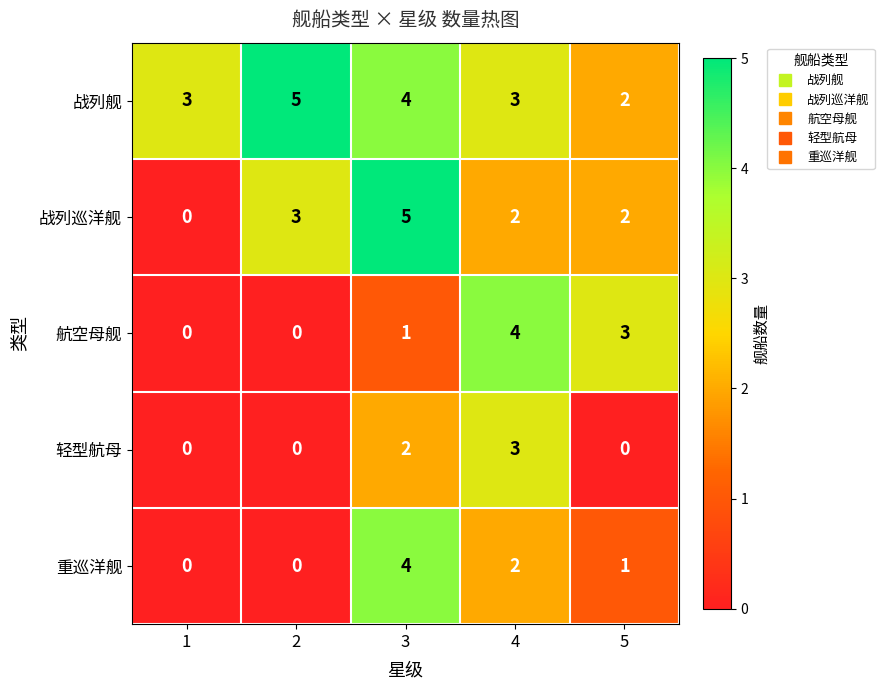

At which label does 战列舰 reach its minimum?

5